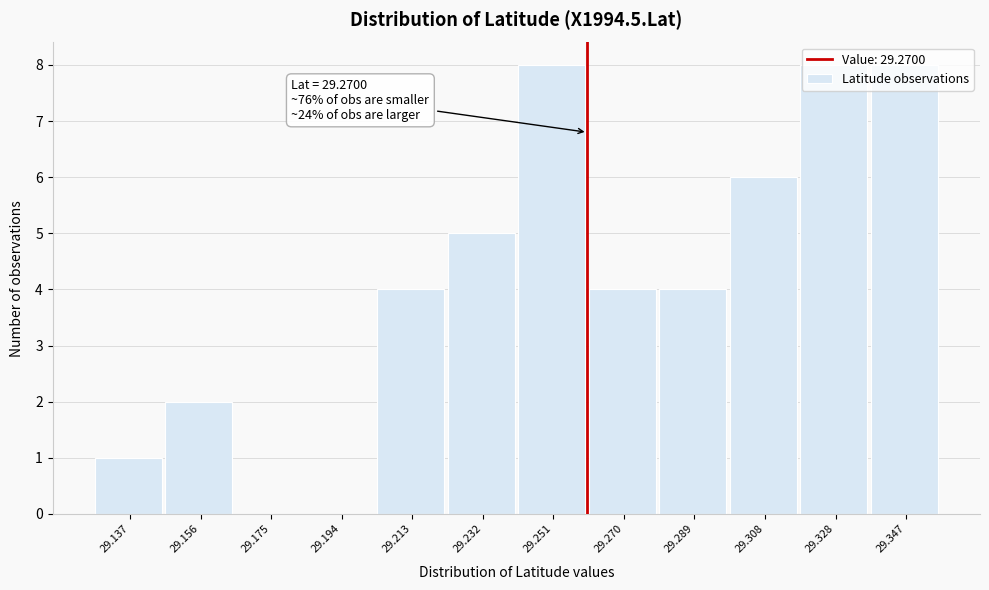

What is the ratio of the value at 29.213 to the value at 29.251?

0.5